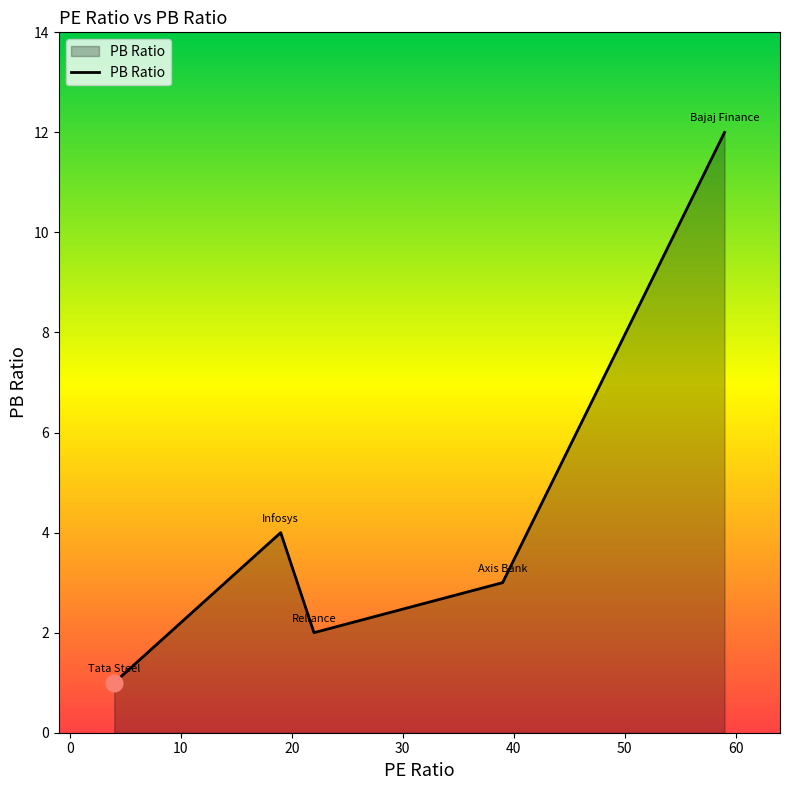

Count the number of categories in the chart.

5